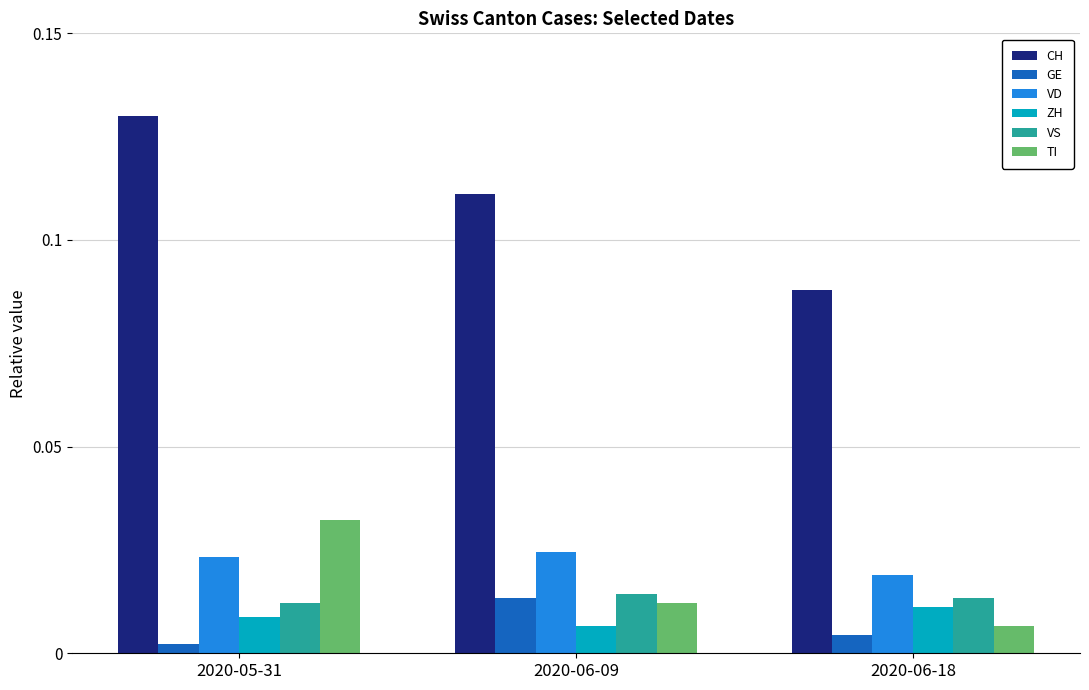

True or false: CH has a value of 0.2 at 2020-06-09.

False